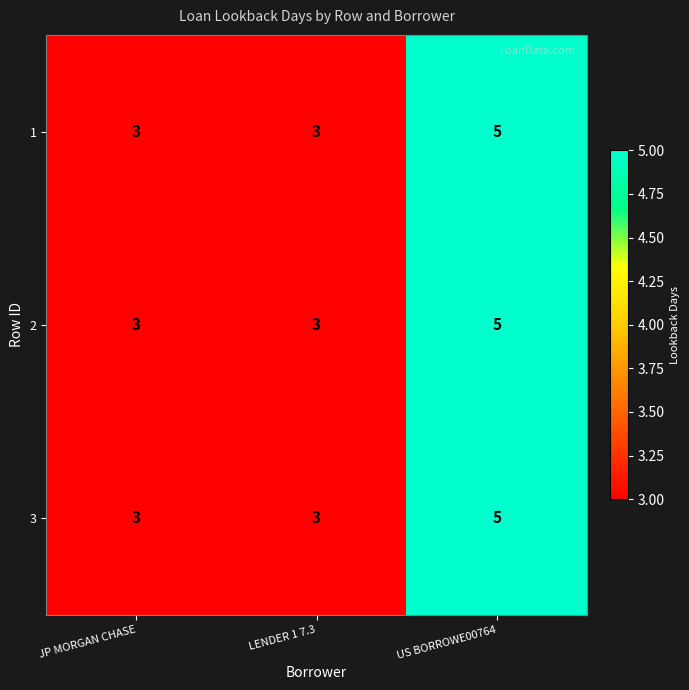

Read the 1 value at LENDER 1 7.3.

3